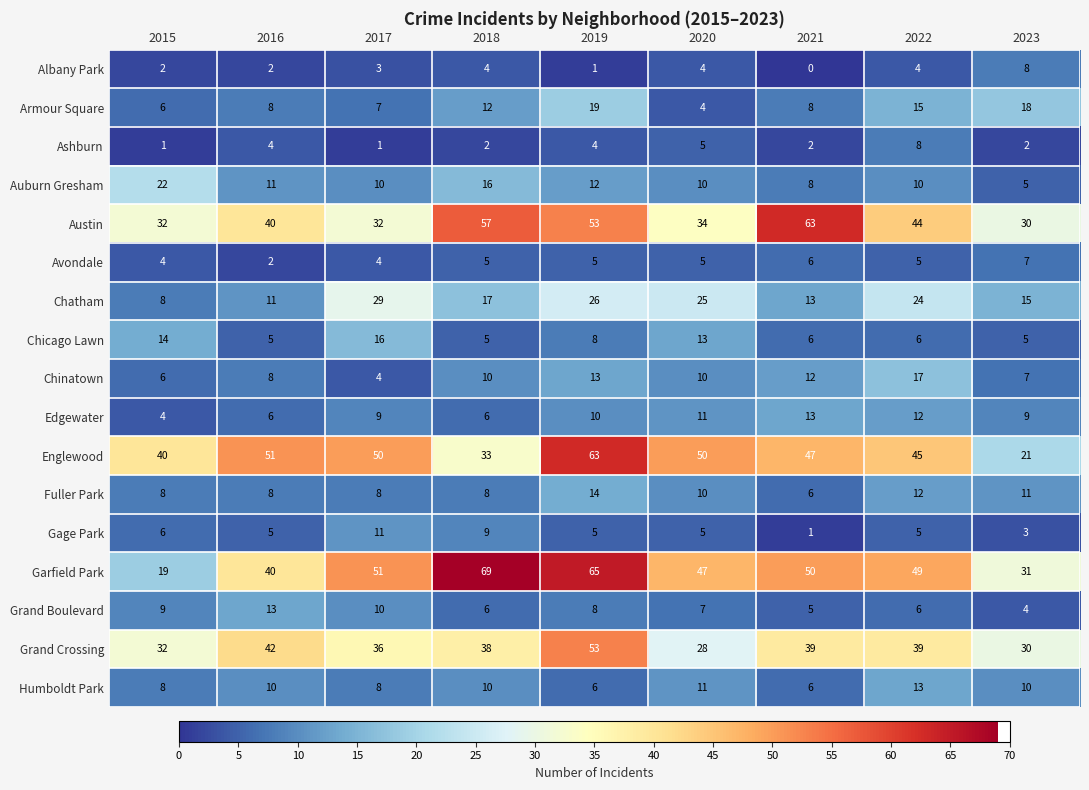

What is the approximate value of Avondale at 2015?

4